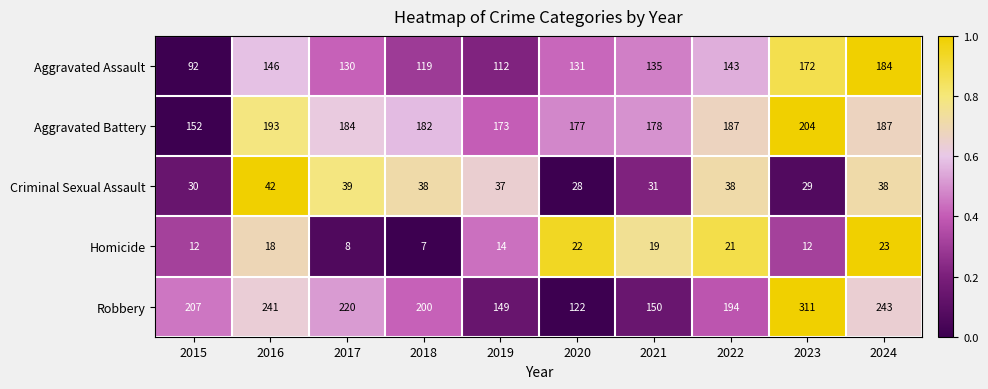

The Criminal Sexual Assault series shows 59 at 2018. True or false?

False